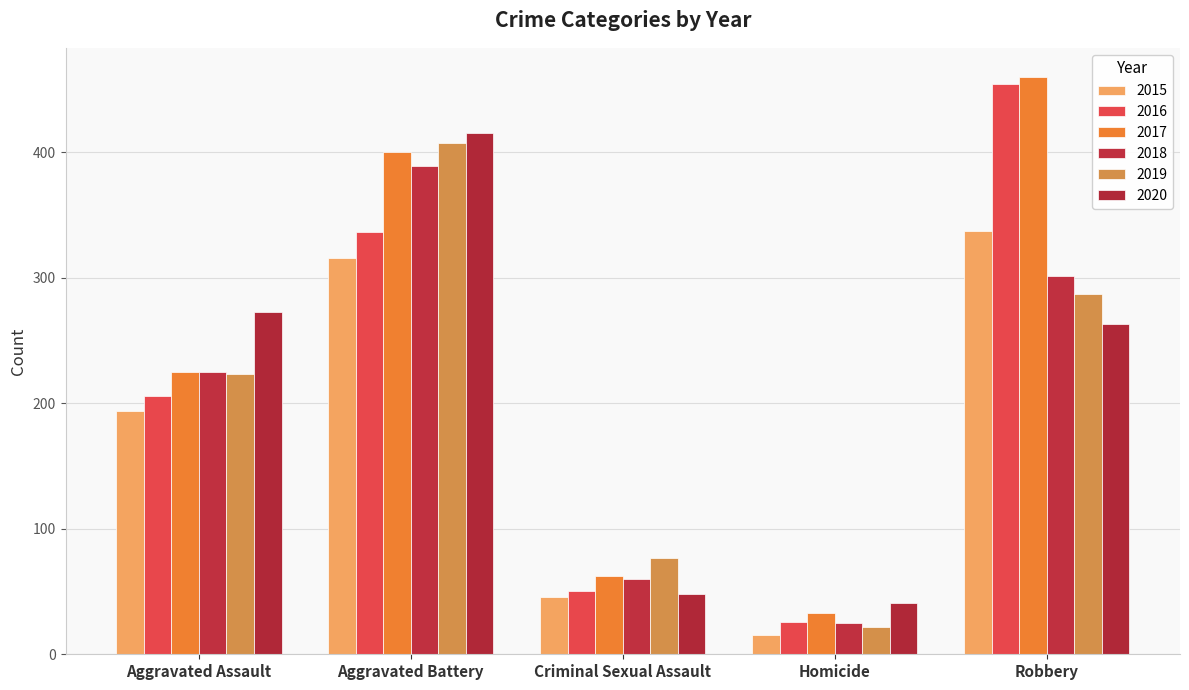

How many groups of bars are there?

5